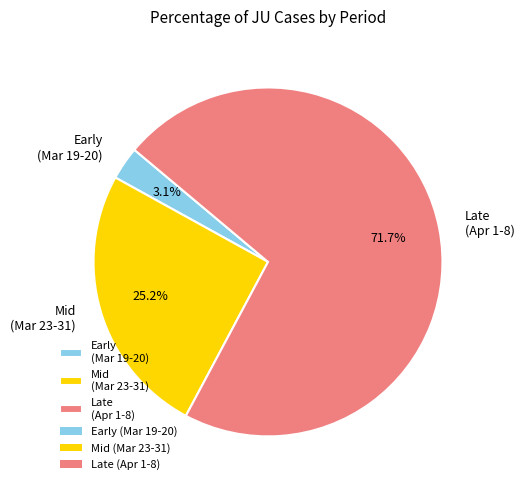

What is the total percentage of Early (Mar 19-20) and Mid (Mar 23-31)?

28.3%